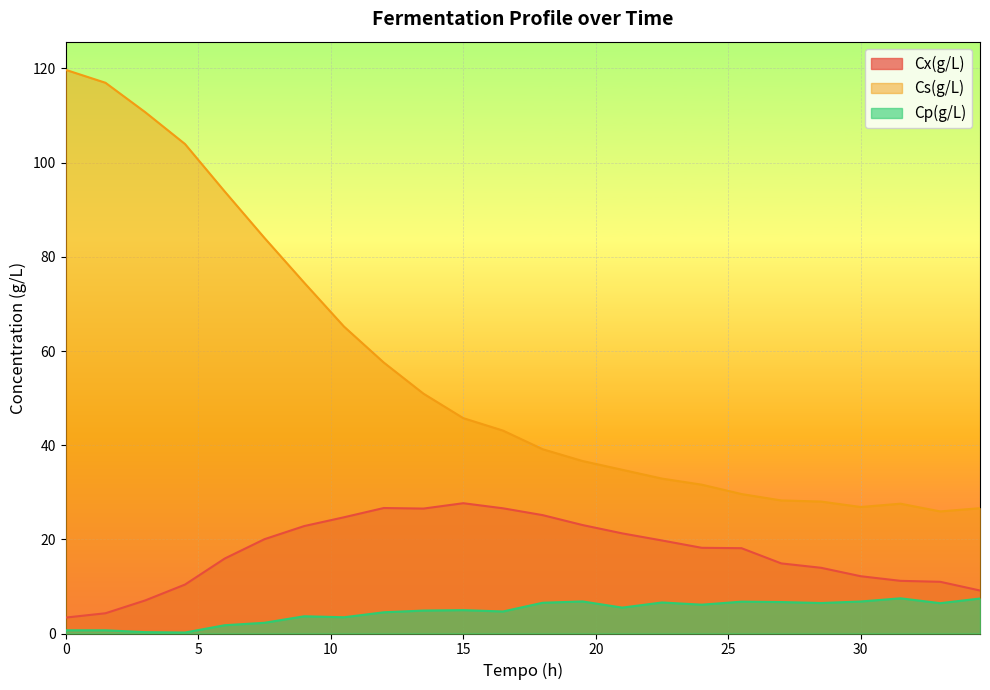

Is it true that Cs(g/L) equals 28.0 at 28.5?

True